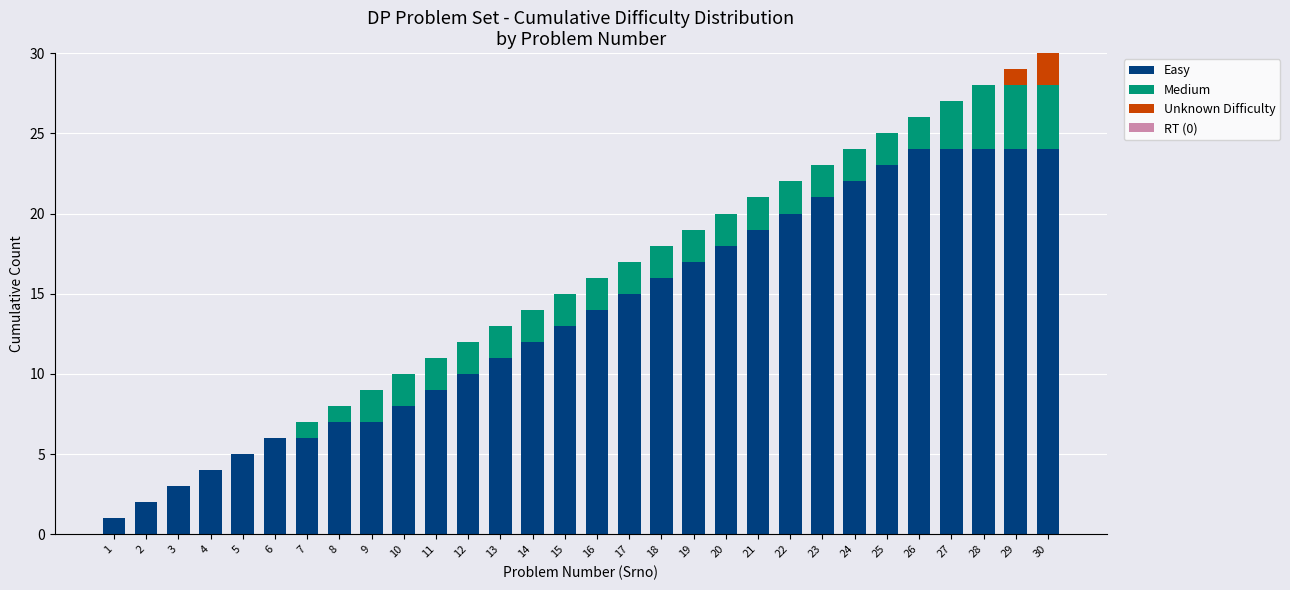

What is the highest value of the Easy series?

24